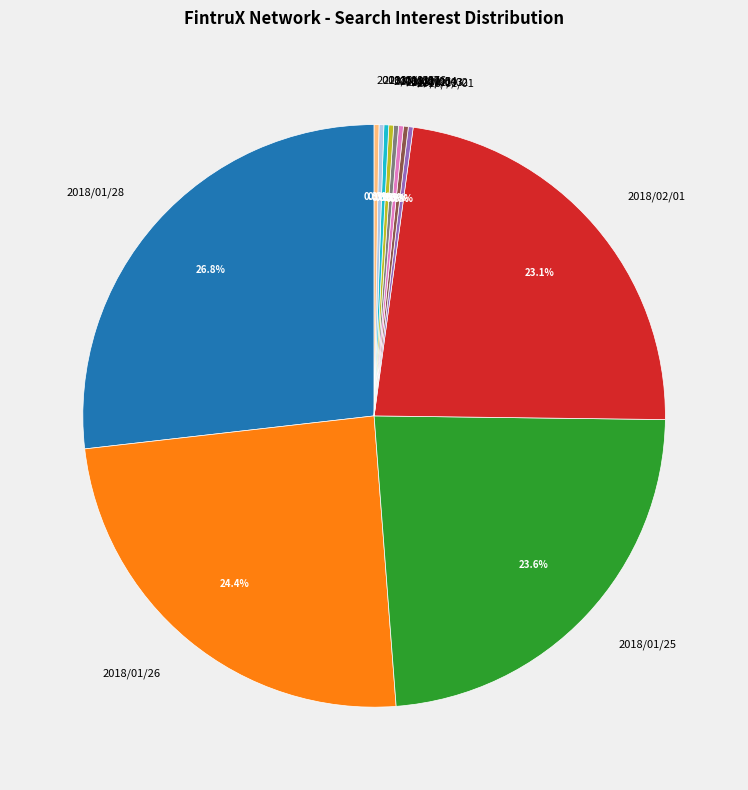

What is the largest slice in the pie chart?

2018/01/28